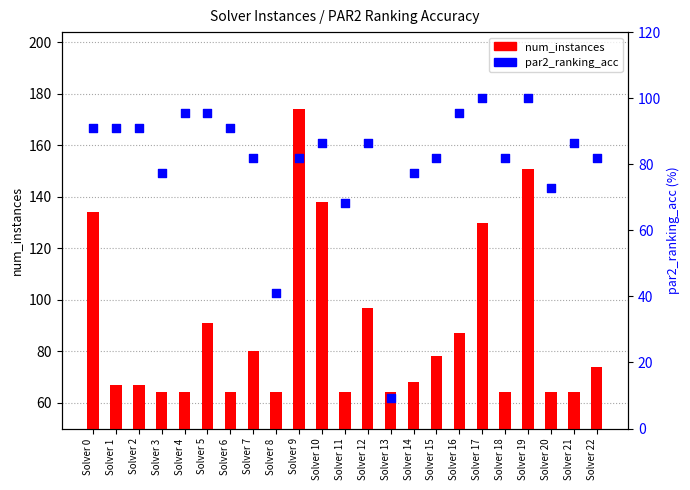

Which series reaches the maximum Y coordinate?

num_instances